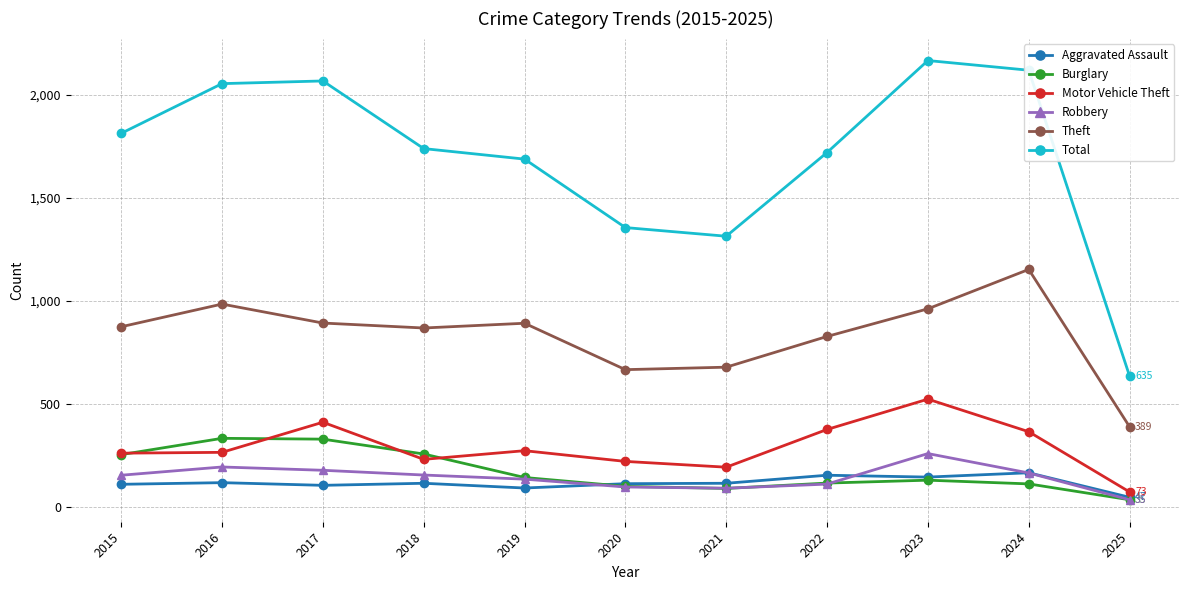

Which category has the highest value in the Robbery series?

2023